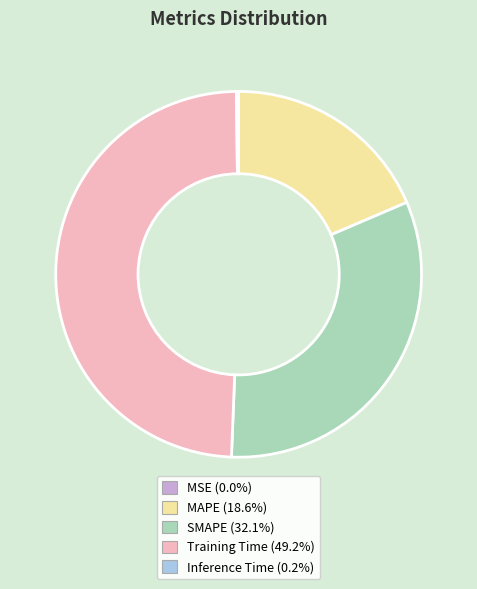

Is there a majority slice in this chart?

No